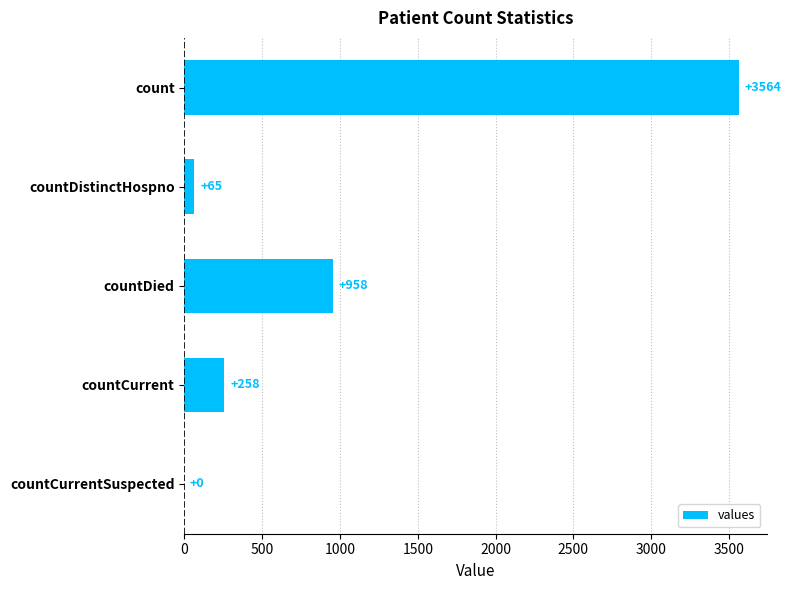

What is the sum of the values at countCurrentSuspected and countDied?

958